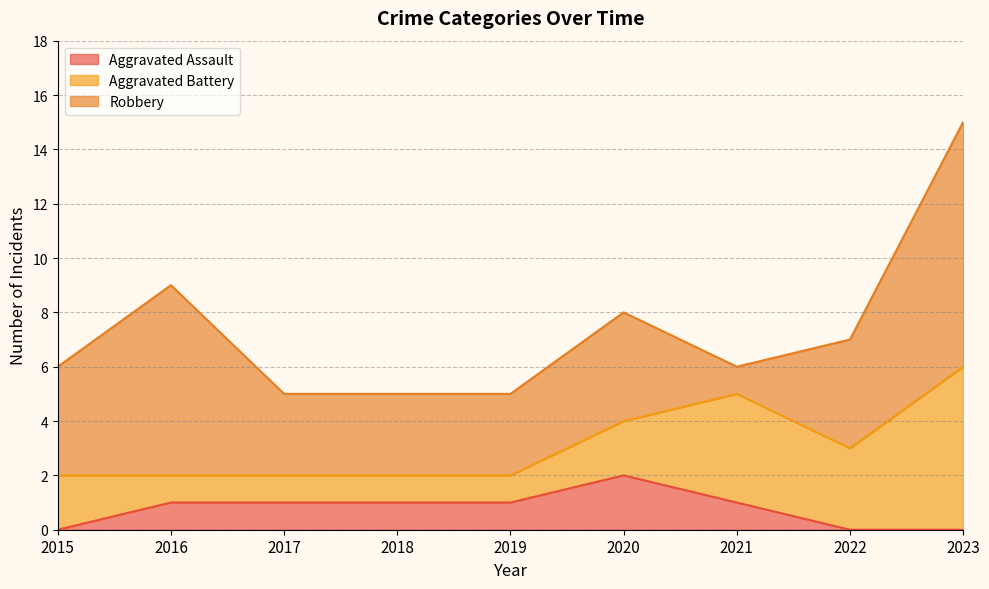

How many values in the Aggravated Battery series are below 2?

4